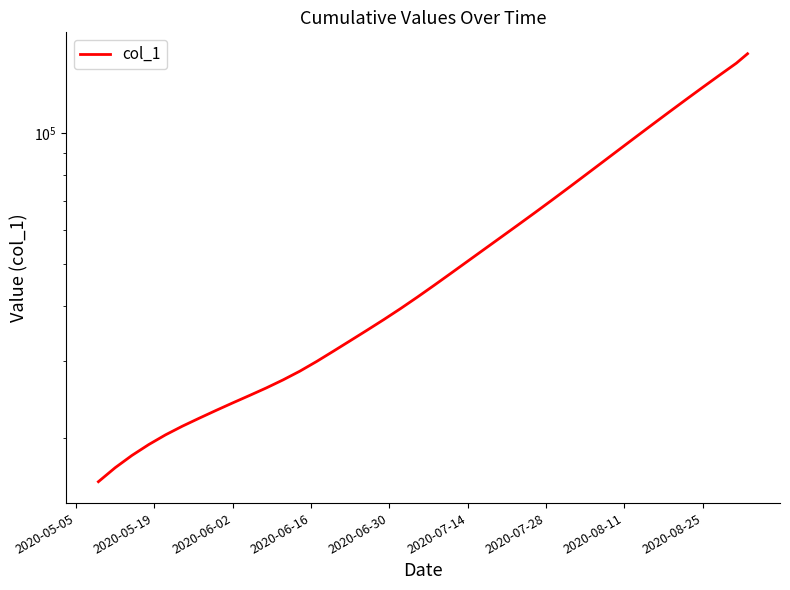

What is the value of the 26th point from the left?

61546.6